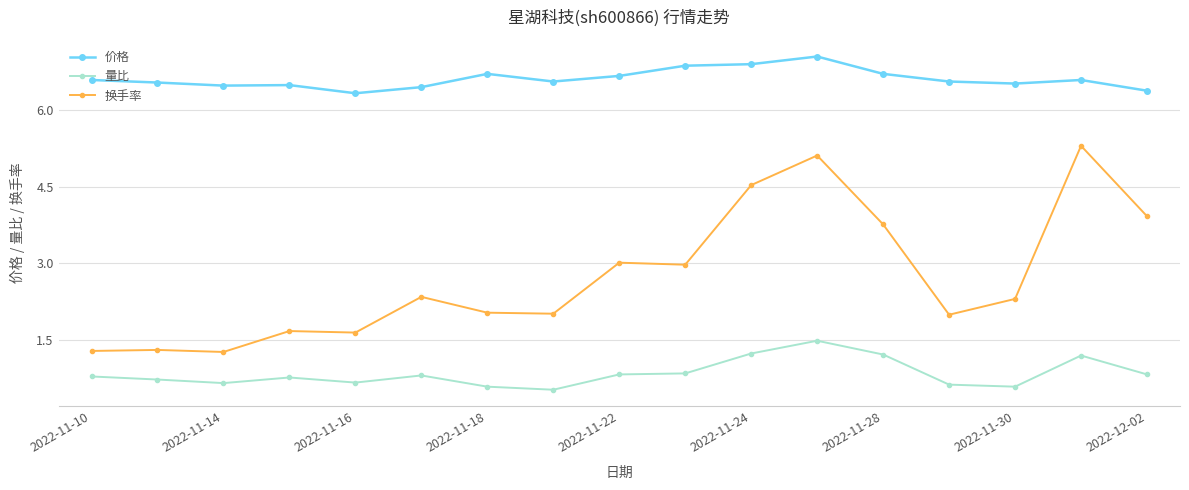

True or false: 换手率 and 价格 cross at least once.

False